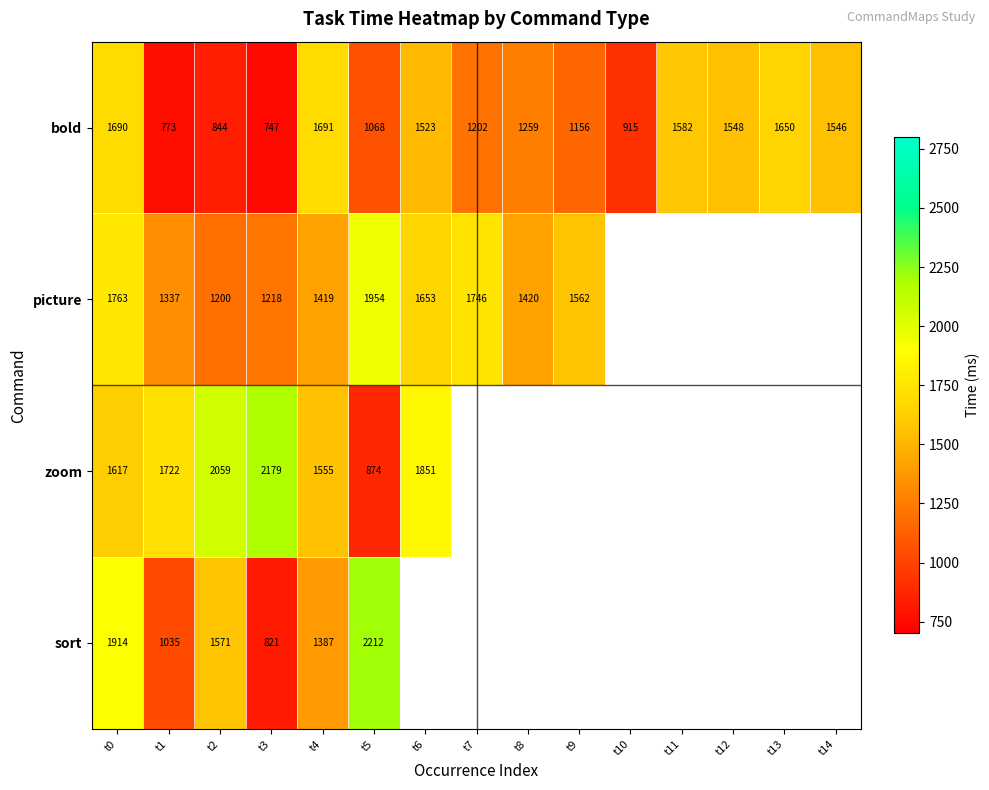

Which has a higher value, t2 or t8?

t8